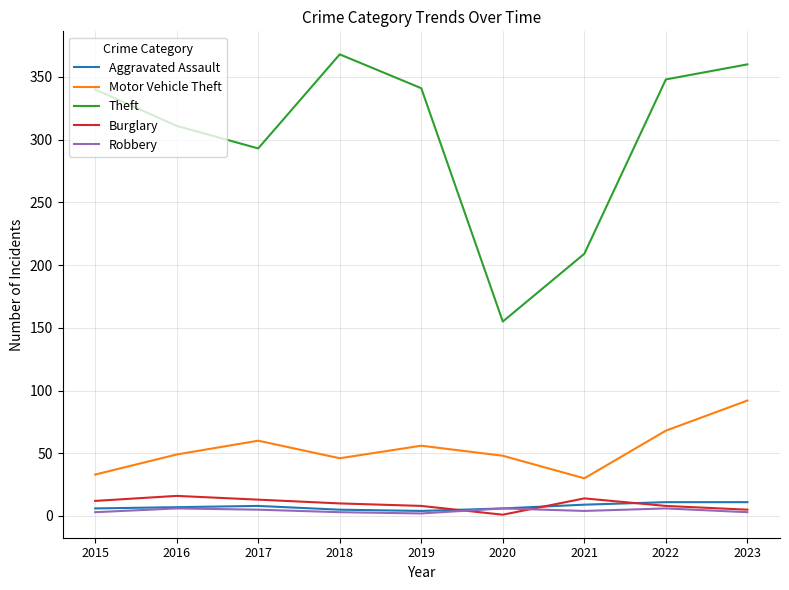

True or false: Aggravated Assault and Theft cross at least once.

False